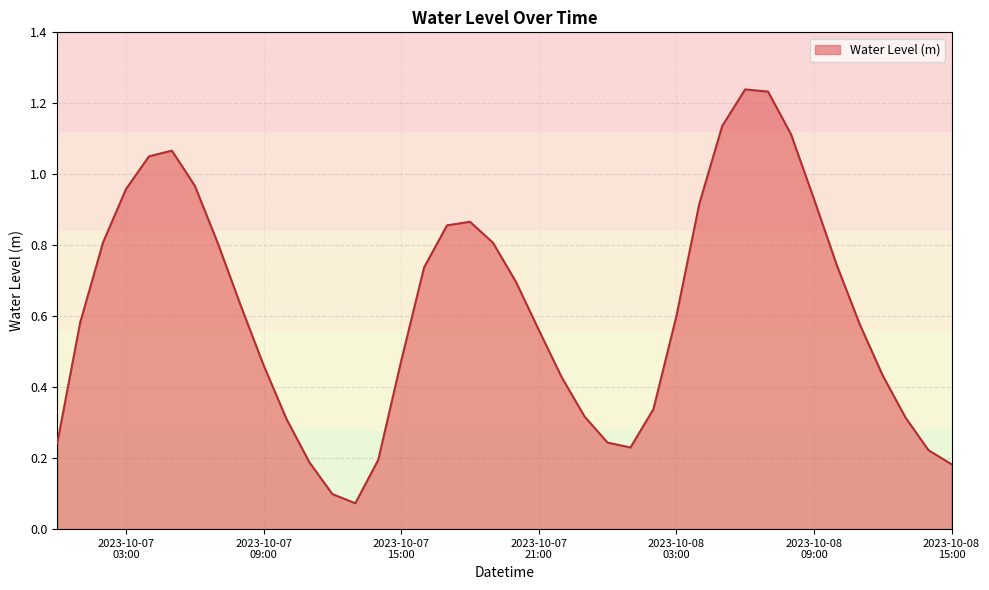

How many lines are shown in the chart?

1